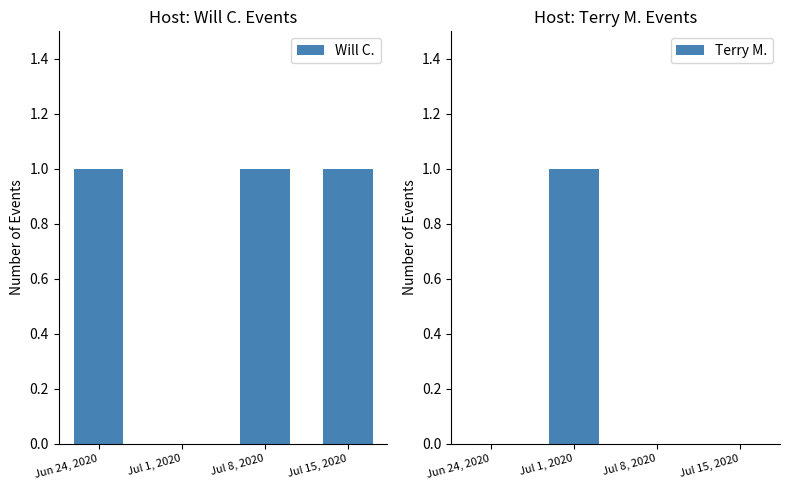

At which label is Terry M. closest to 0?

Jun 24, 2020